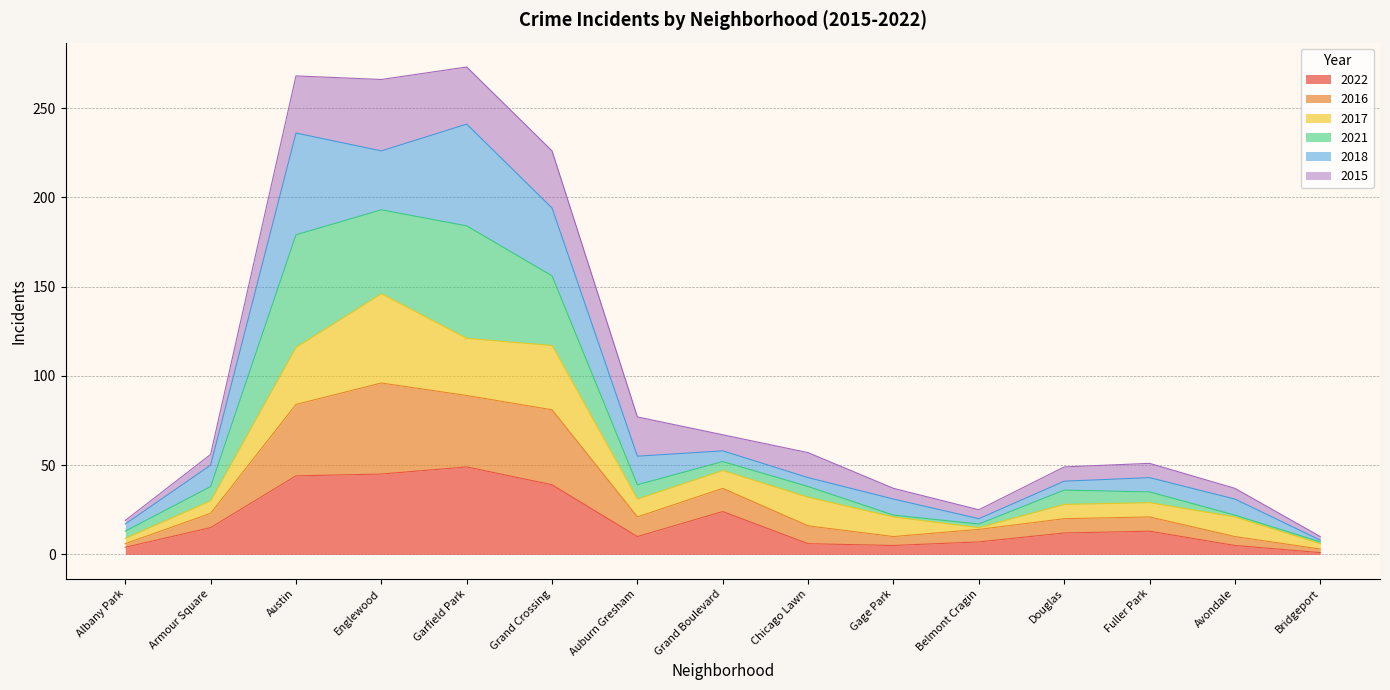

What is the difference between the maximum and minimum values in the 2022 series?

48